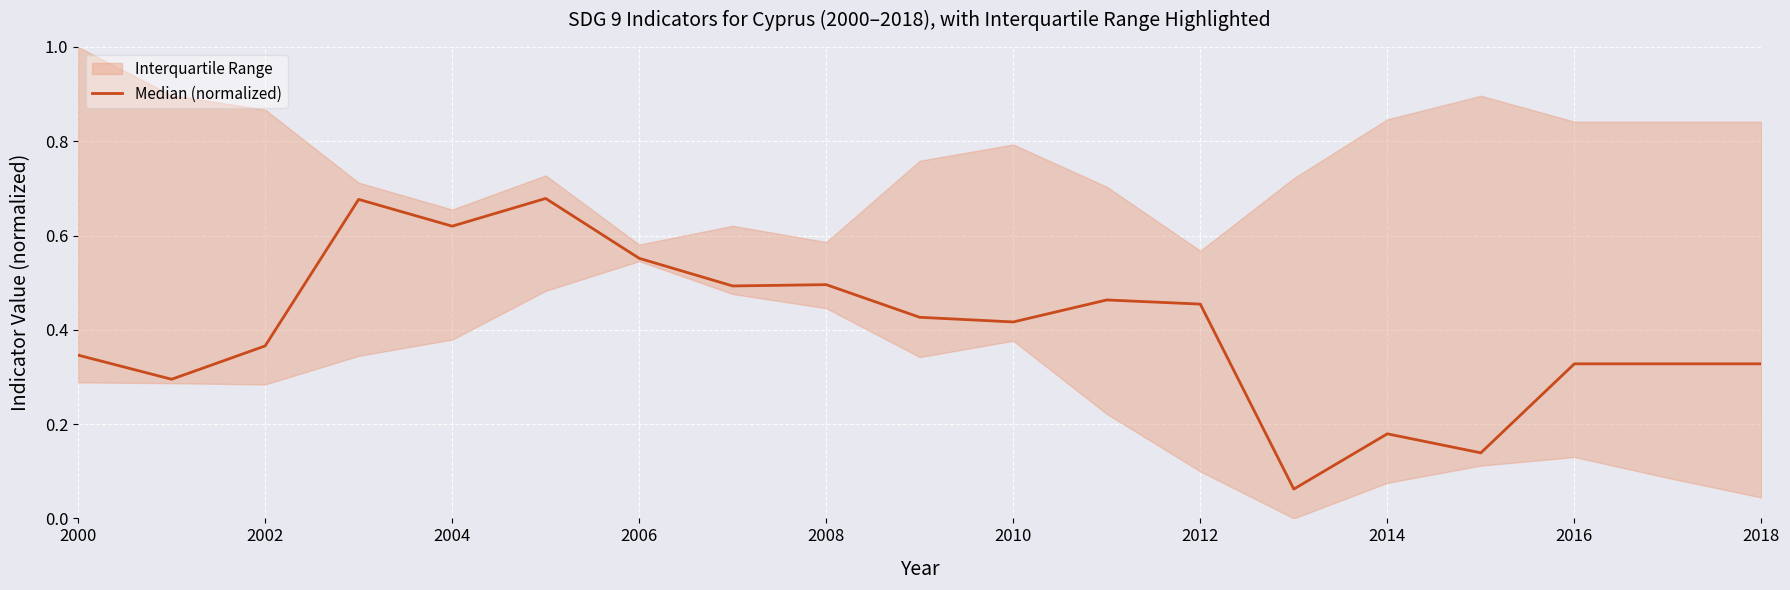

How many points are lower than both their immediate neighbors (excluding endpoints)?

6